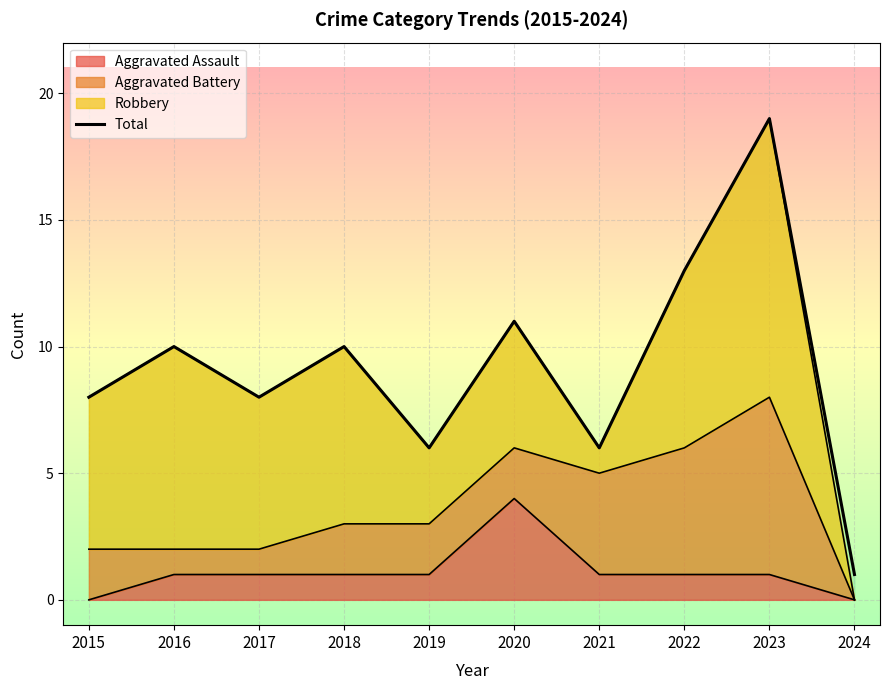

Where is the first local minimum?

2017